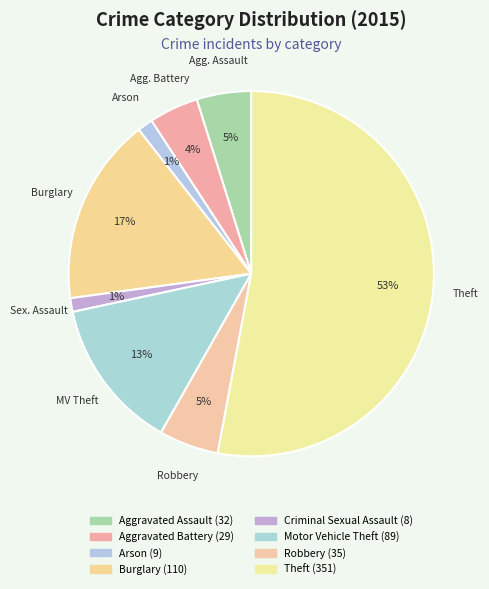

Which category accounts for the majority?

Theft